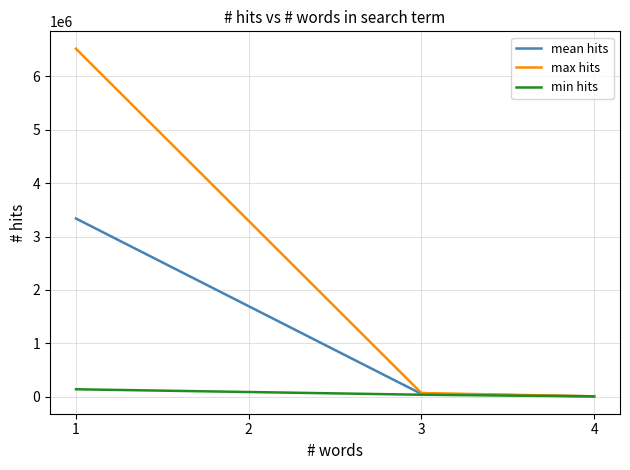

How many categories are shown in the chart?

3